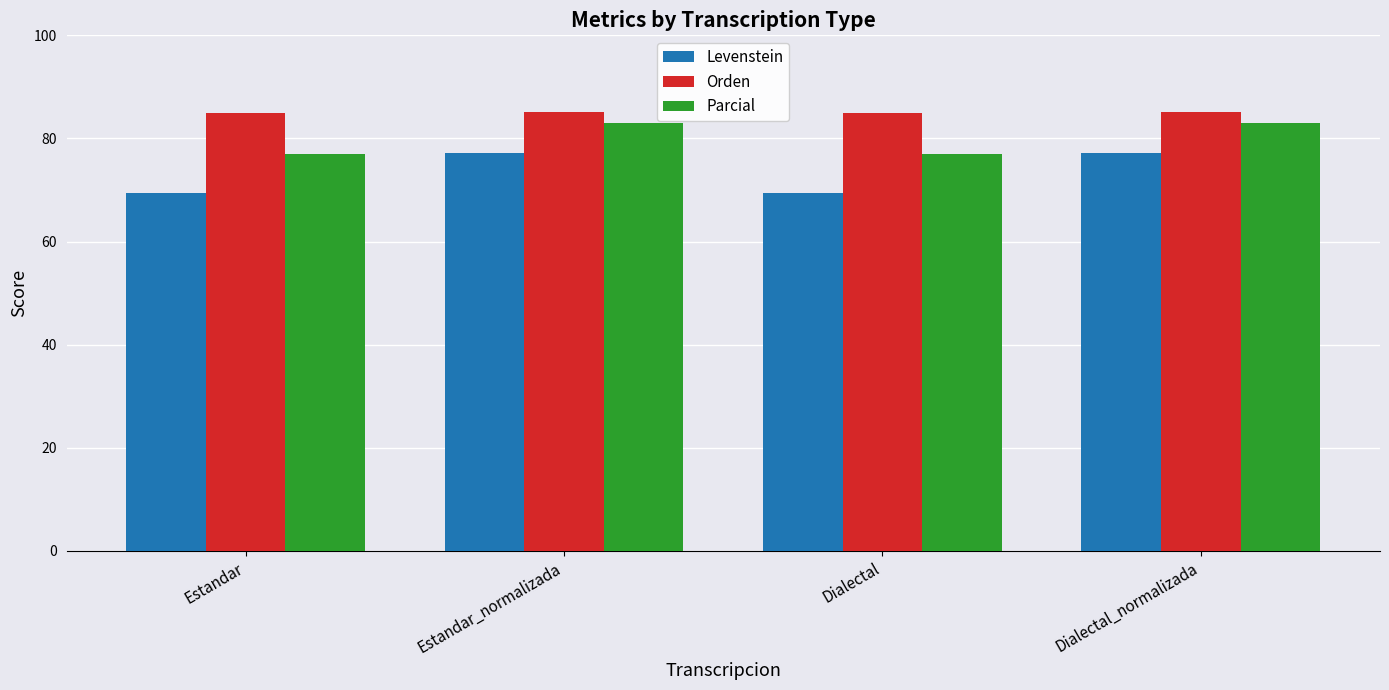

What is the average value of the Parcial series?

79.9